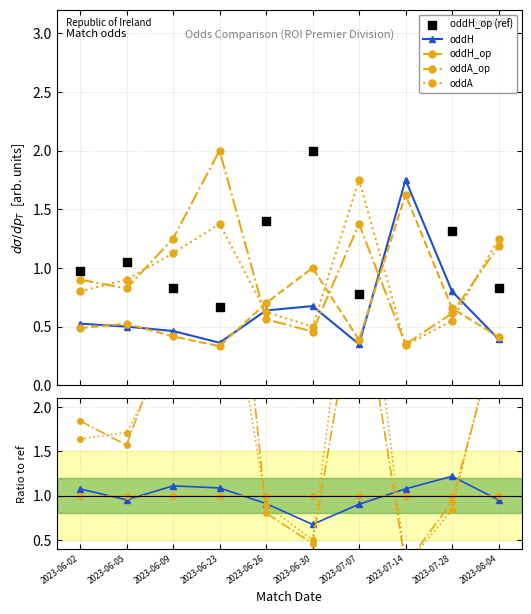

Is the value of oddA_op at 2023-06-09 greater than the value of oddH_op at 2023-06-26?

Yes